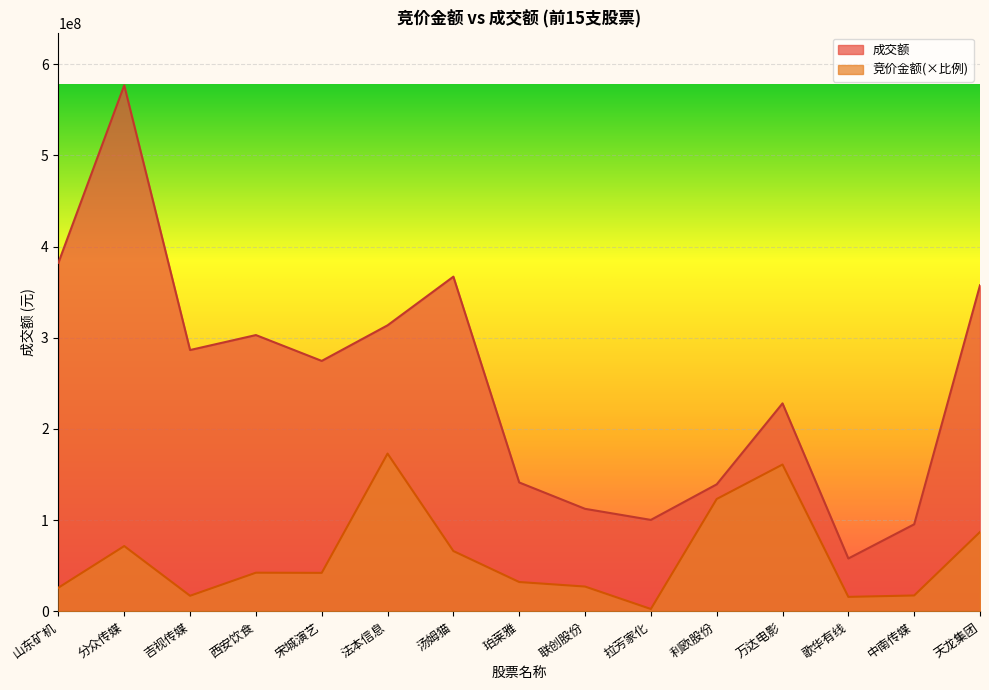

What is the difference between the second highest and minimum values in the 成交额 series?

324298903.0